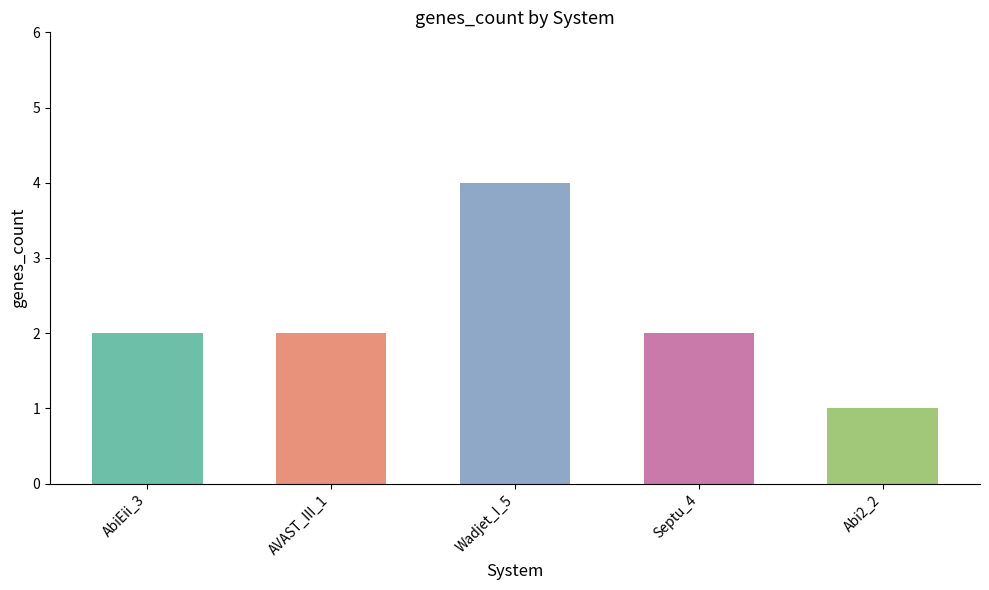

The chart shows a value of 2 at AVAST_III_1. True or false?

True